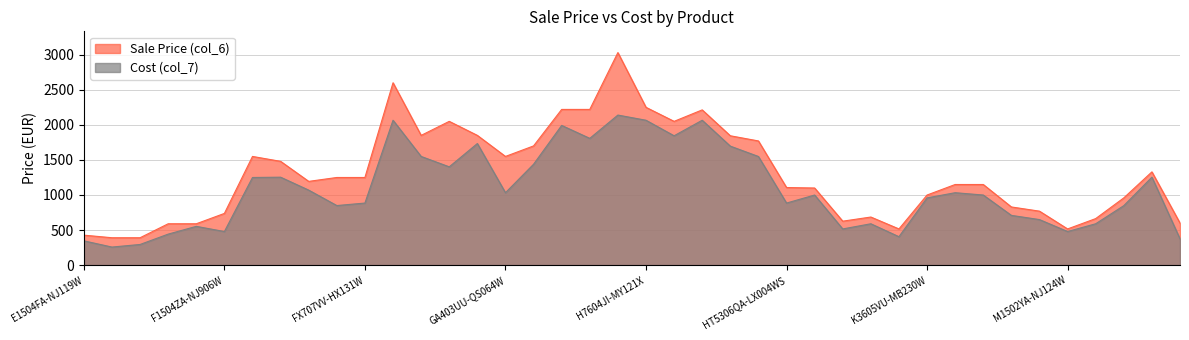

List the labels in order of Sale Price (col_6) value, largest first.

GU605MZ-QR037W, G634JZR-N4049W, H7604JI-MY121X, GA605WI-QR022W, GU605MI-QR044W, H7606WI-ME045W, G814JIR-N6009W, H7604JV-MY083X, G713PI-HX129W, GA403UI-QS102W, H7606WV-ME040W, HN7306WV-LX012W, GA403UV-QS038W, FA607PI-N3101W, GA403UU-QS064W, FA608WV-RL030W, N6506MV-MA063W, FX607JU-N3090W, FX707VV-HX131W, FX507ZI4-LP031W, K3605VU-MB231W, K3605VU-RP337W, HT5306QA-LX004WS, HT5306QA-LX006X, K3605VU-MB230W, M5506WA-MA024W, K3605ZC-RP493W, K3605ZC-RP515, F1504ZA-NJ906W, K3504VA-MA539W, M5506NA-MA018W, K3504VA-MA538W, RC71L-NH001W, F1502VA-BQ309W, F1504ZA-NJ1055W, K3504ZA-NJ311W, M1502YA-NJ124W, E1504FA-NJ119W, E1504FA-NJ199W, E1504FA-NJ325W